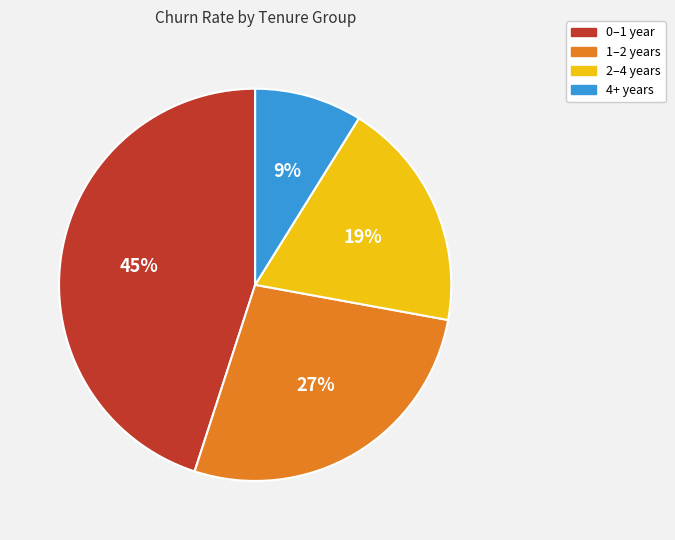

Is 4+ years the majority of the pie?

No